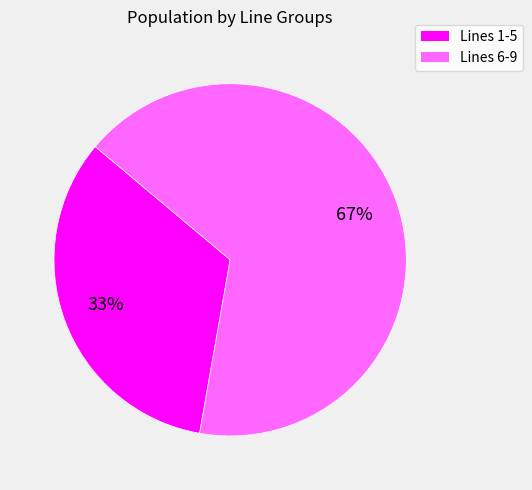

To the nearest percent, what is the average slice percentage?

50%